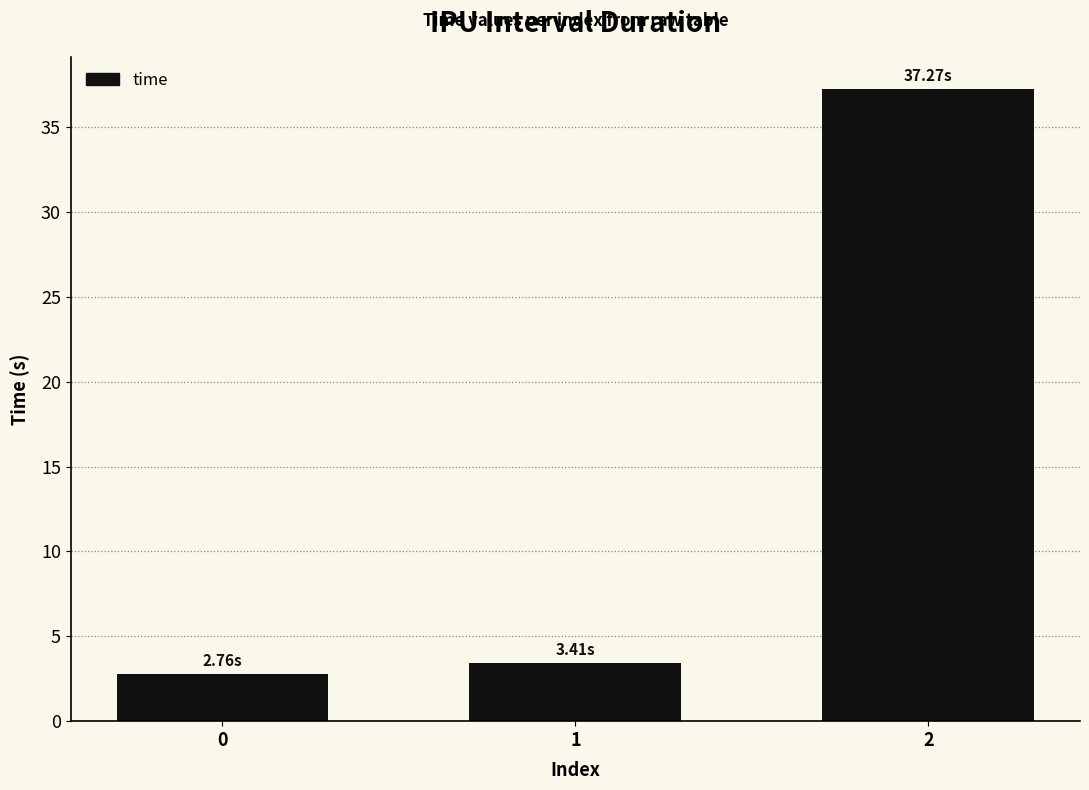

What is the difference between the maximum and second lowest values?

33.9